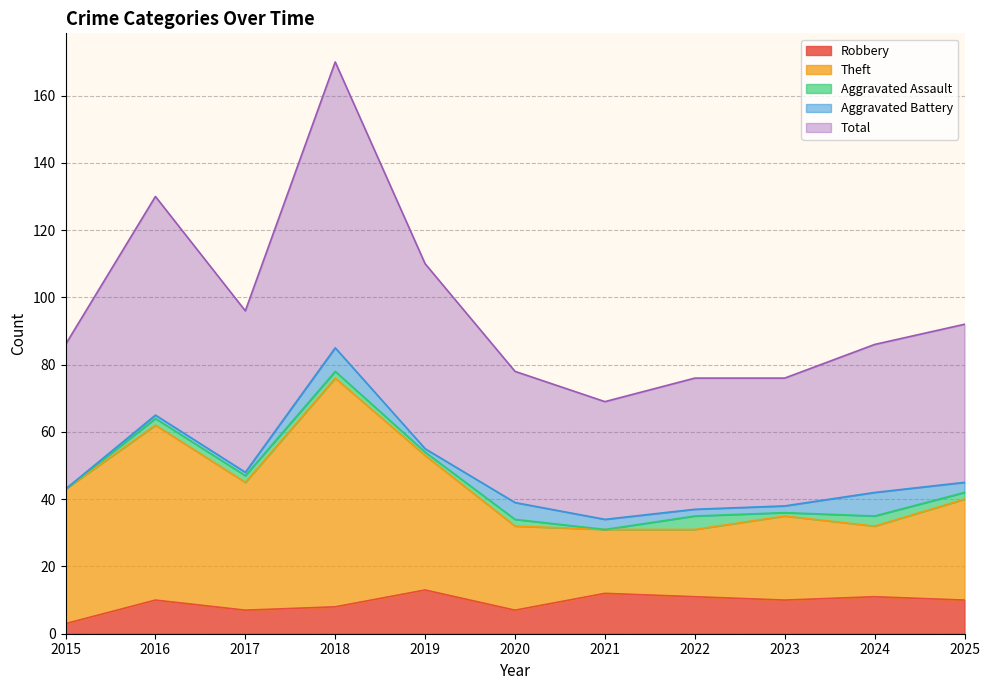

What is the difference between the maximum and second lowest values in the Total series?

94